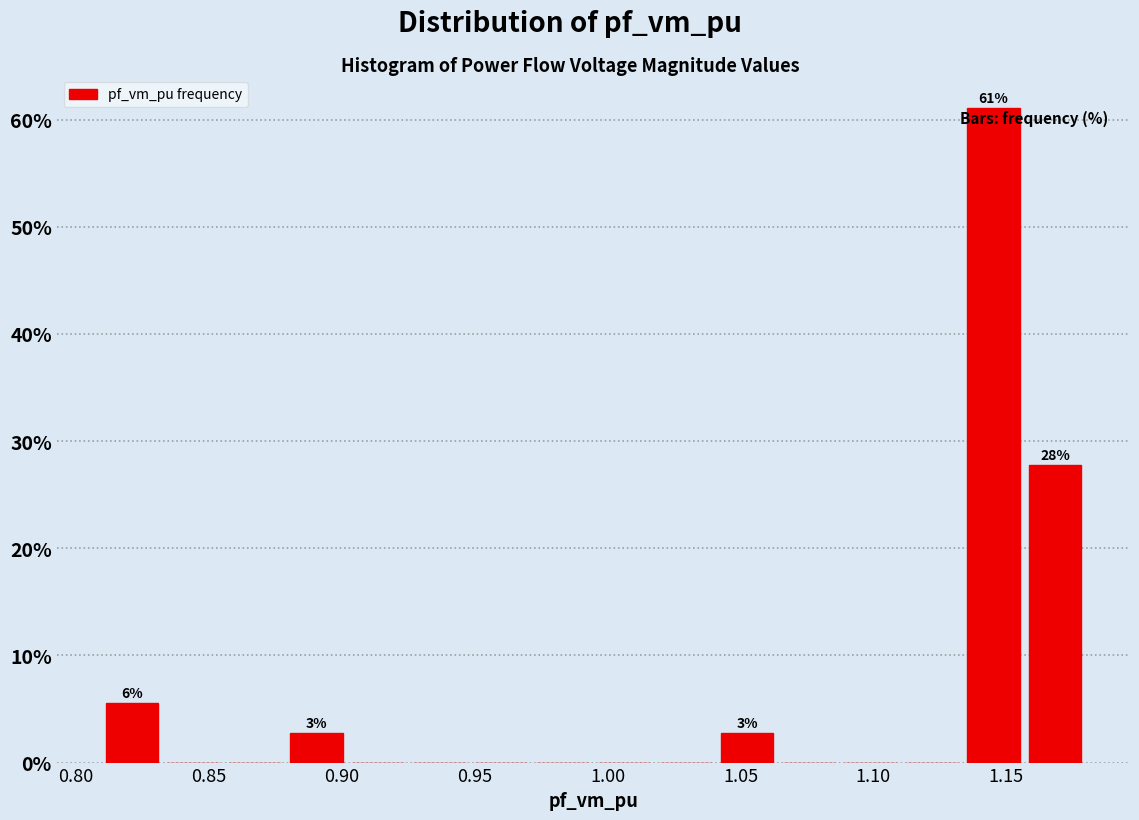

Over which range of the x-axis is the bar tallest?

1.135 to 1.155